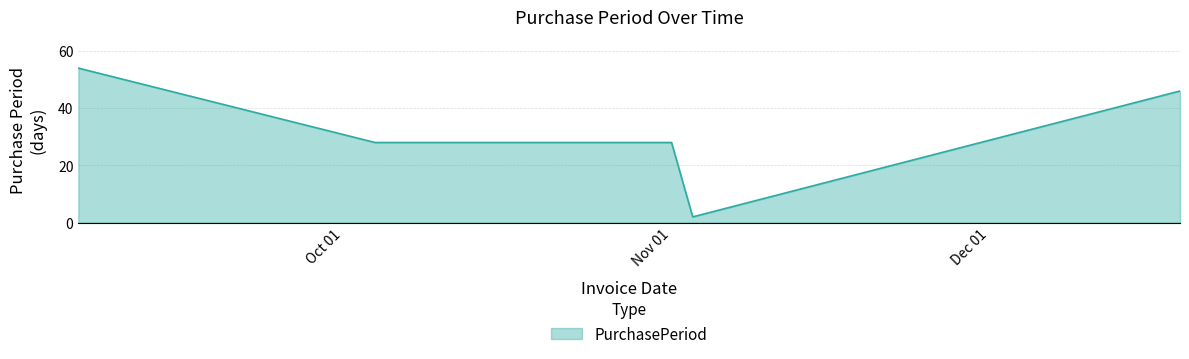

What is the average value?

32